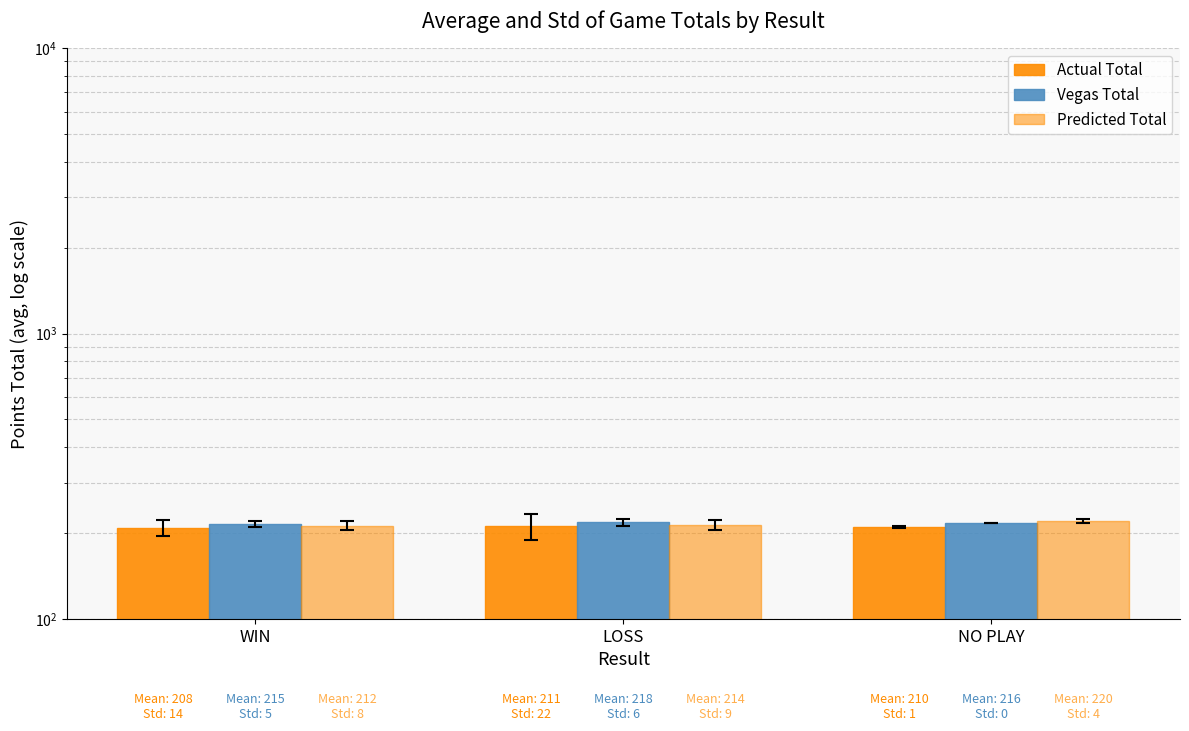

Between LOSS and WIN, which is larger?

LOSS